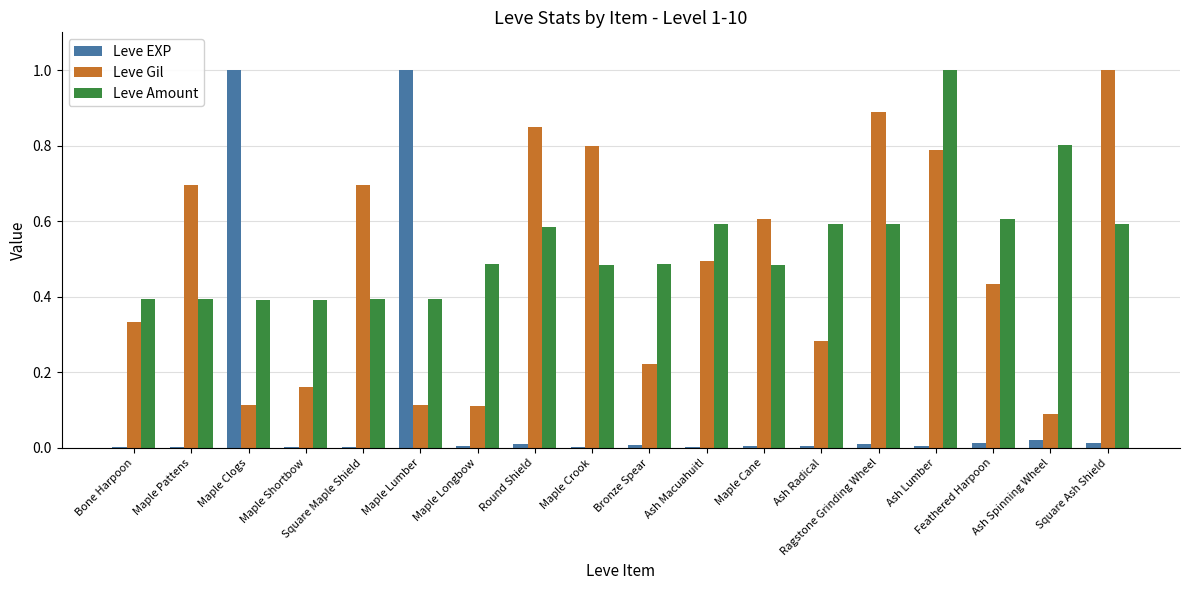

At which label is Leve Gil closest to 0?

Ash Spinning Wheel